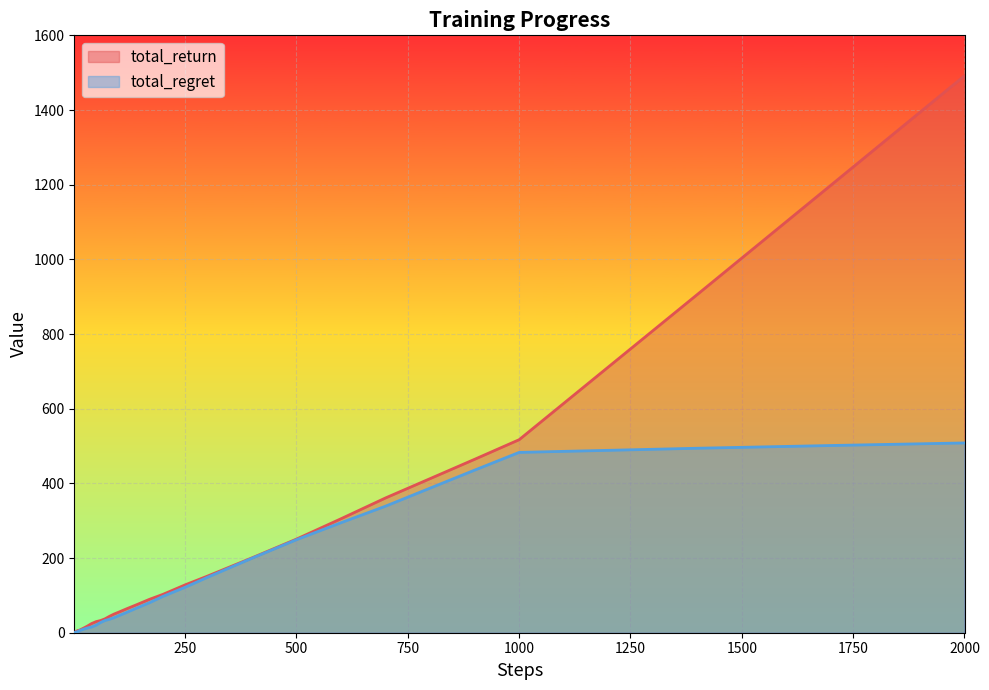

List the labels in order of total_return value, largest first.

2000, 1700, 1400, 1200, 1000, 900, 800, 700, 600, 500, 400, 300, 250, 200, 170, 140, 120, 100, 90, 80, 70, 60, 50, 40, 30, 25, 20, 17, 14, 12, 10, 9, 8, 7, 6, 5, 4, 3, 1, 2